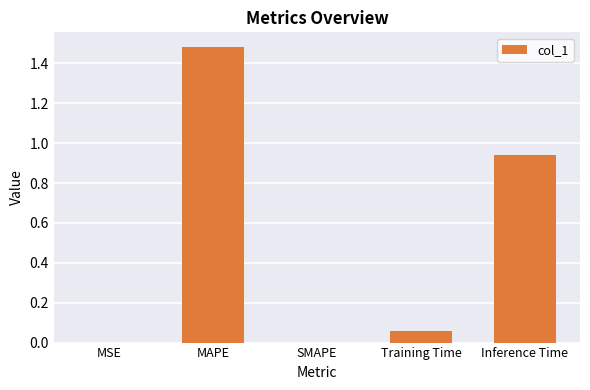

Which label corresponds to the largest value in the chart?

MAPE